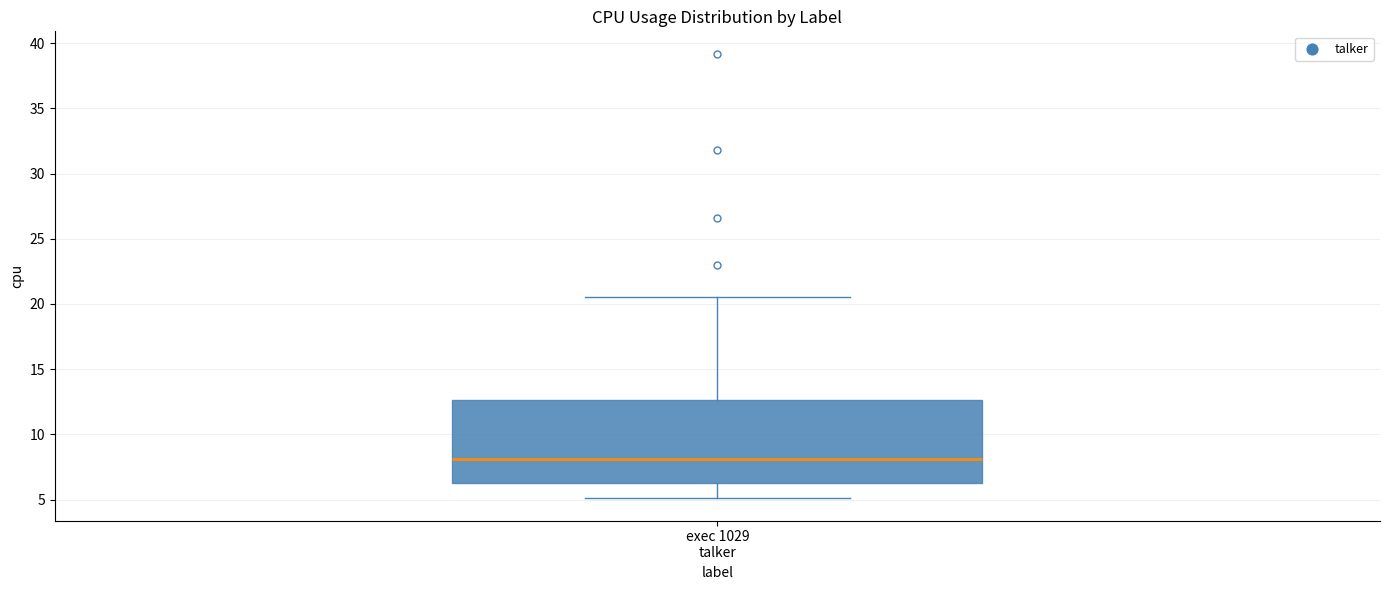

Where does the median line of the box for exec 1029 talker sit on the y-axis? The values are not printed on the chart, so give them approximately, as read against the axis.

8.0